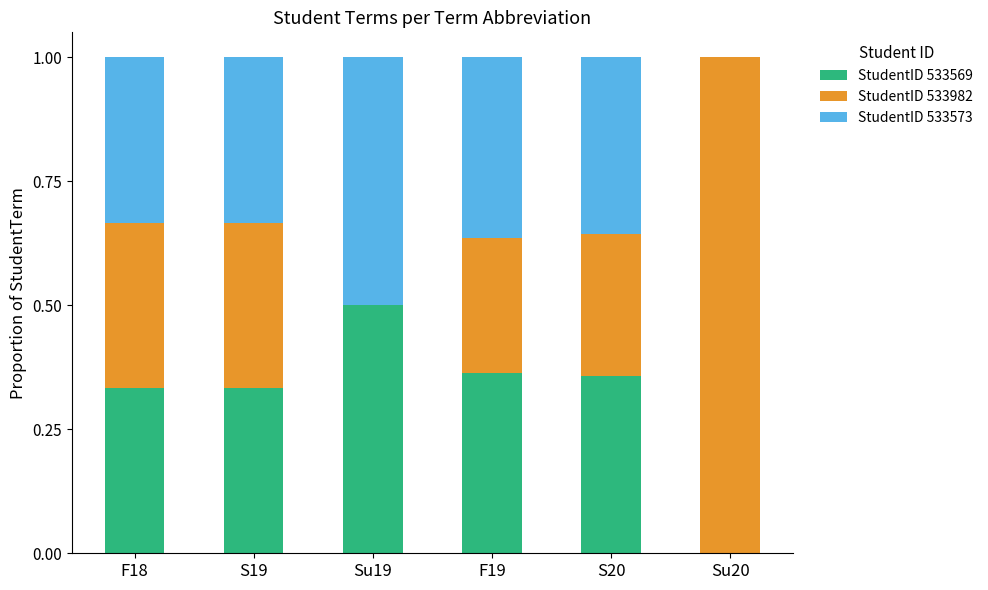

What are all the series names shown in the legend?

StudentID 533569, StudentID 533982, StudentID 533573